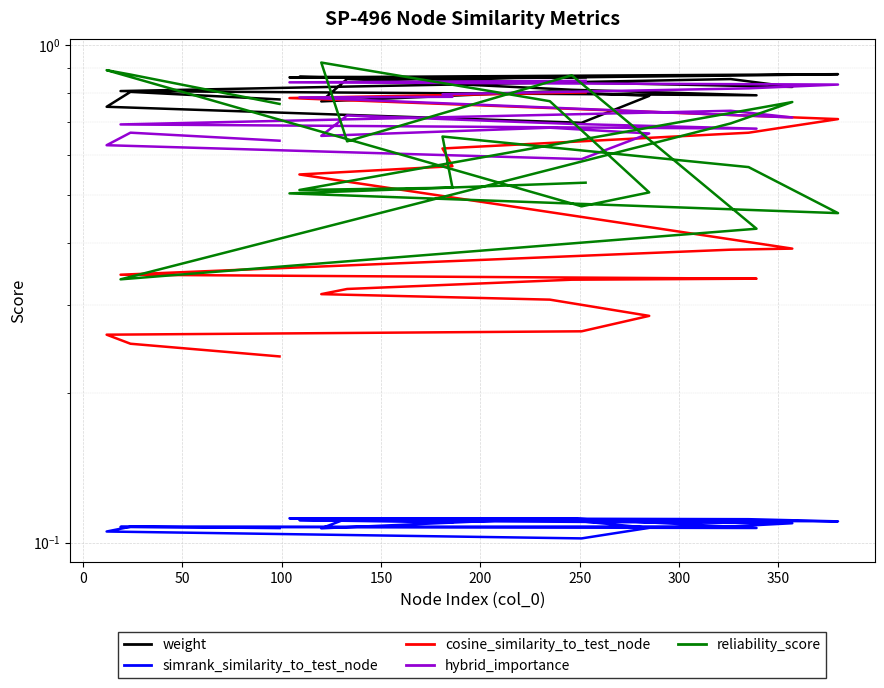

True or false: hybrid_importance and cosine_similarity_to_test_node intersect in this chart.

False